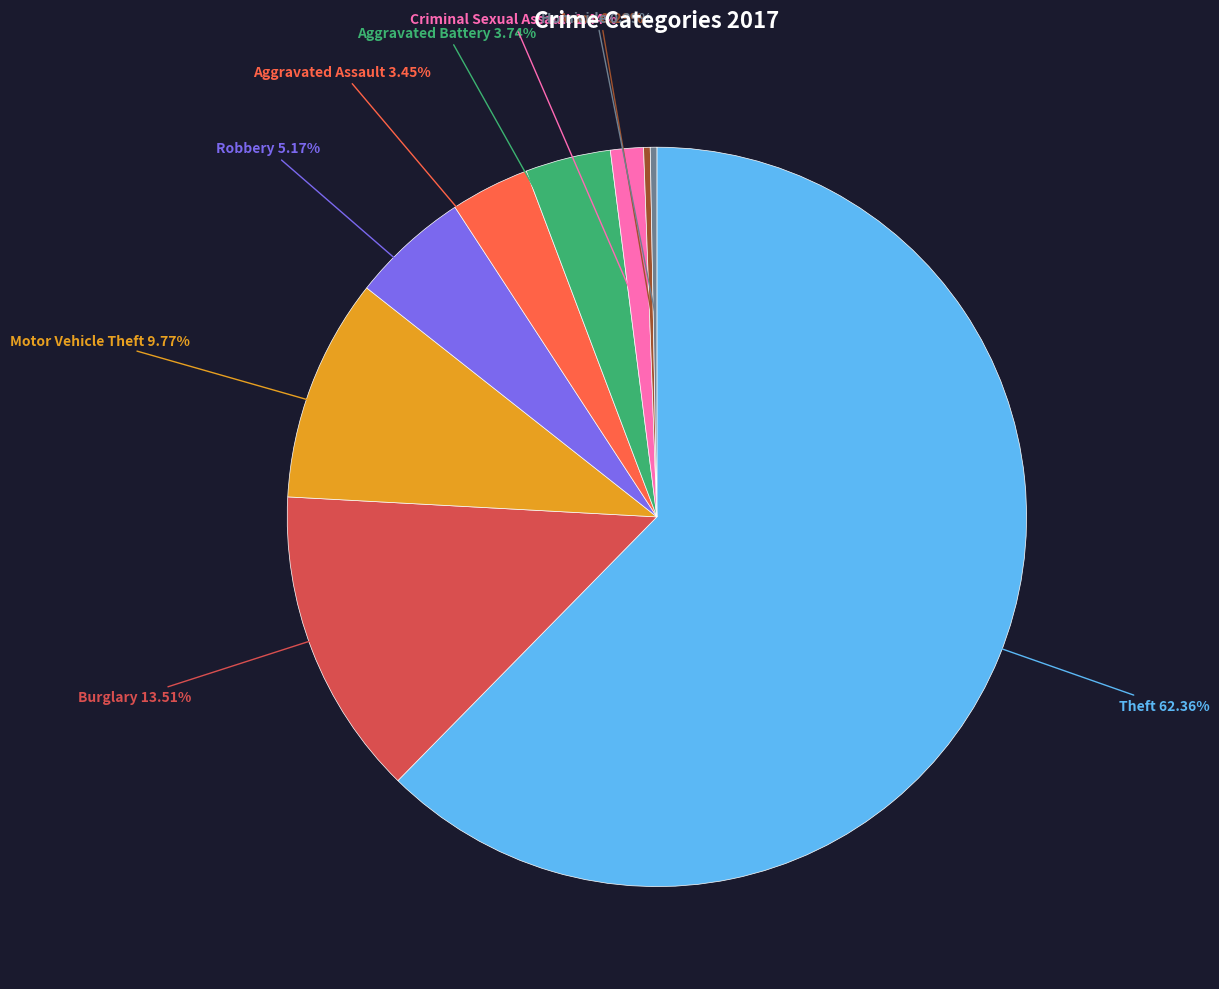

Does any single category account for the majority?

Yes